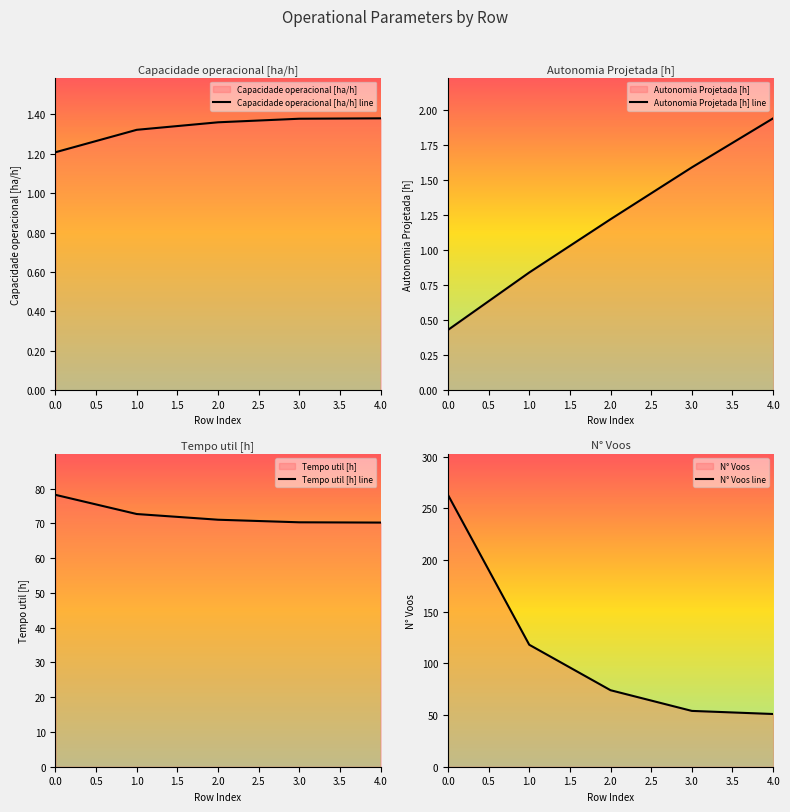

What is the lowest value of the Capacidade operacional [ha/h] line series?

1.2